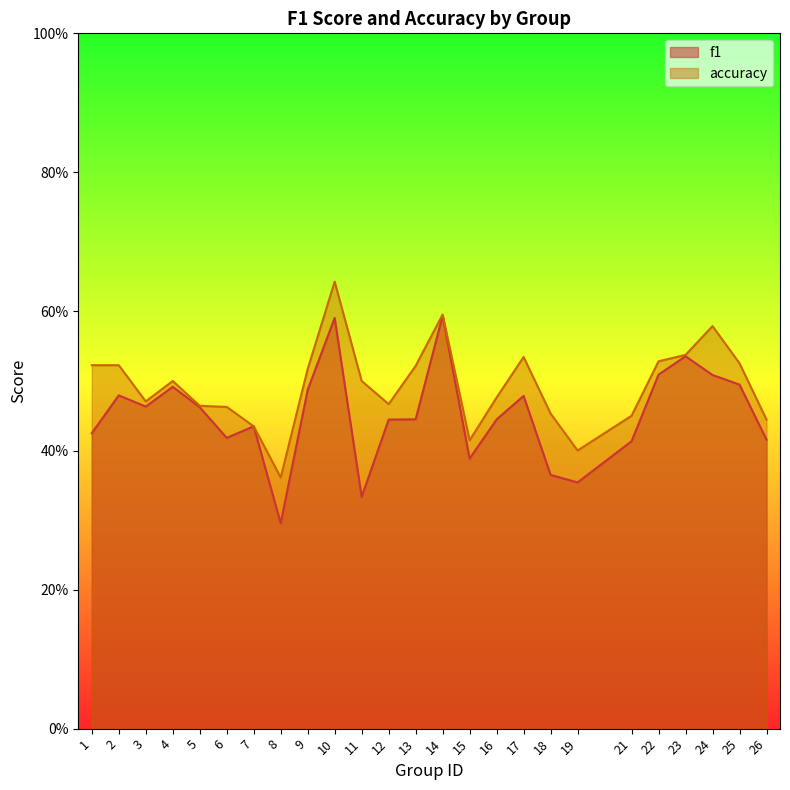

Which series has the largest total across all categories?

accuracy